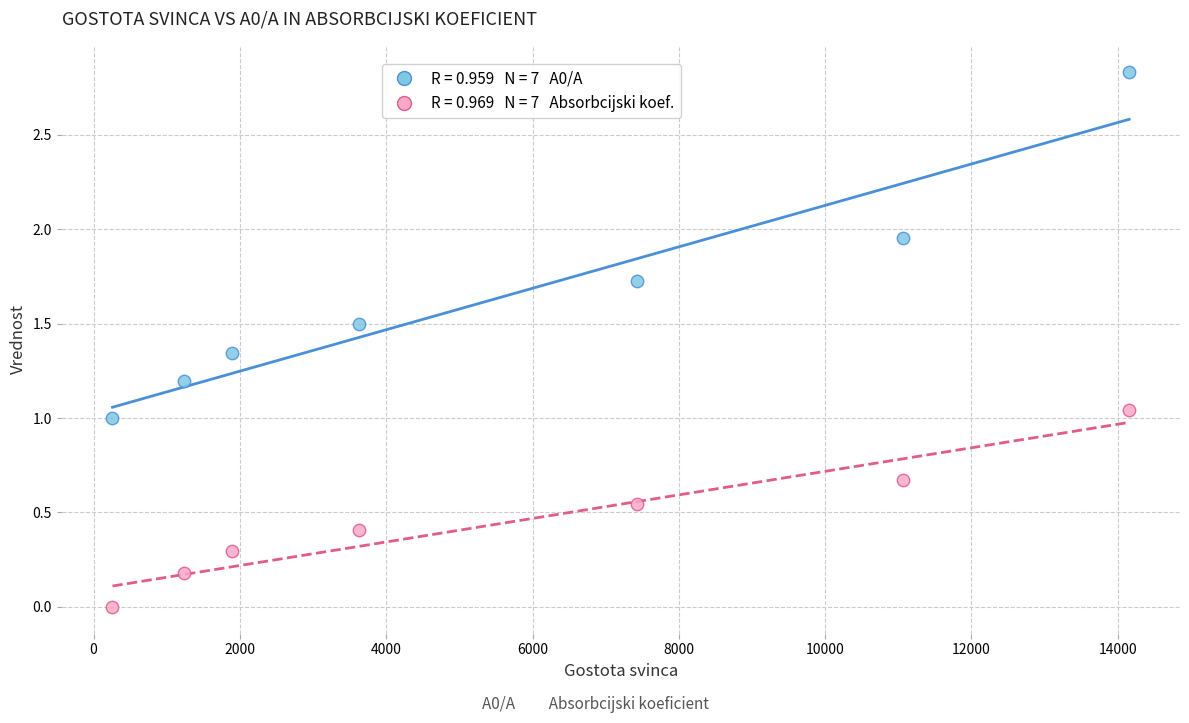

Across all data points, what is the range of X values (max minus min)?

13899.0